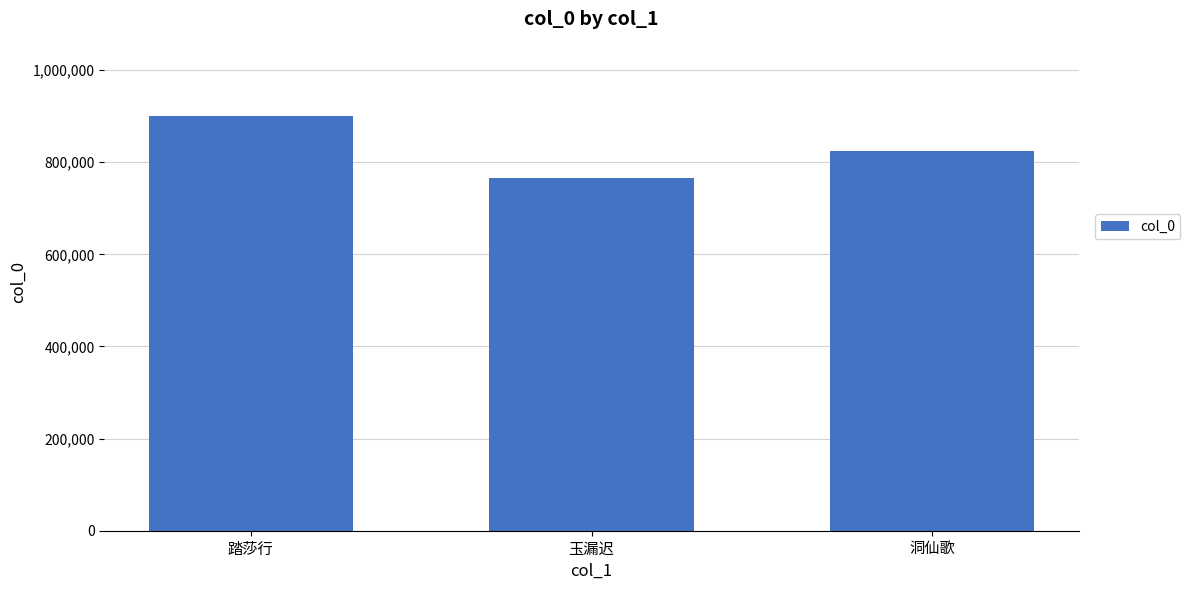

Are the bars grouped side by side (vs. stacked)?

No